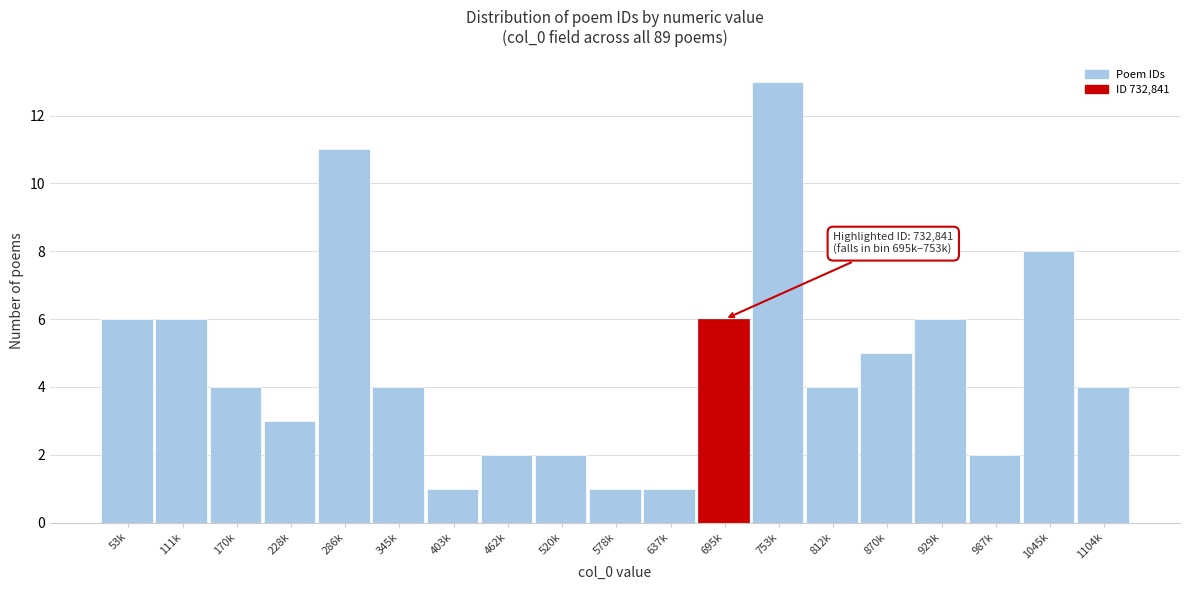

Reading left to right, extract all data points from this chart.

53k=6	111k=6	170k=4	228k=3	286k=11	345k=4	403k=1	462k=2	520k=2	578k=1	637k=1	695k=6	753k=13	812k=4	870k=5	929k=6	987k=2	1045k=8	1104k=4